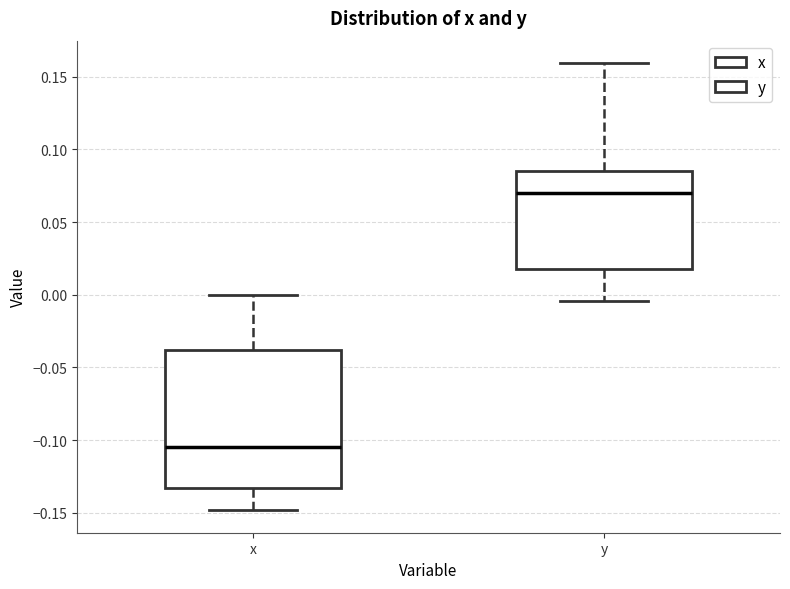

Where does the lower whisker of the box for x end on the y-axis? The values are not printed on the chart, so give them approximately, as read against the axis.

-0.150